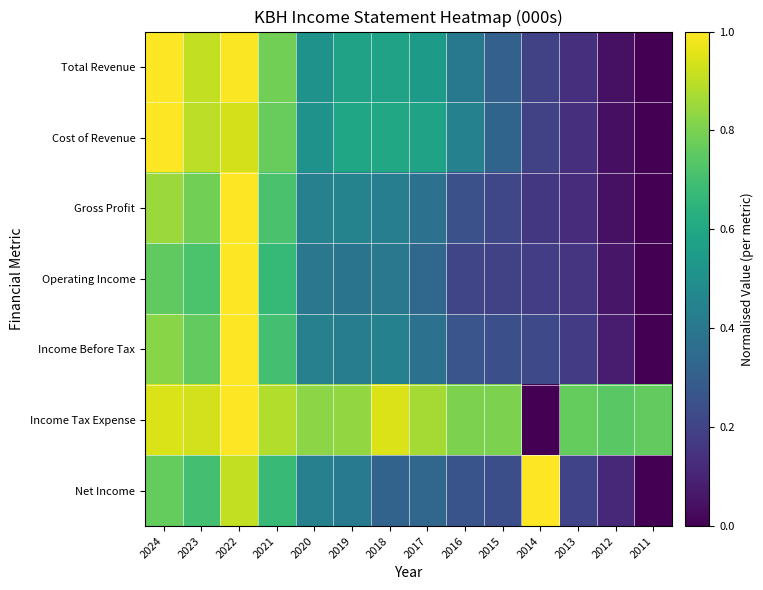

Which series has the largest total across all categories?

Income Tax Expense